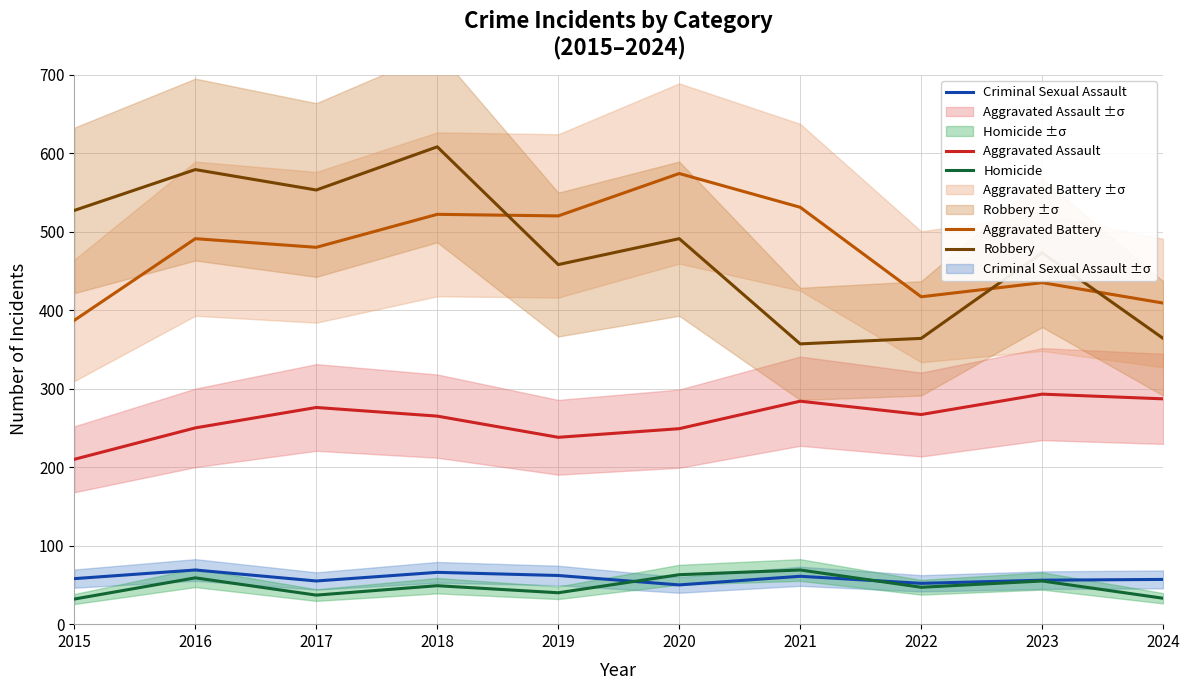

How many interior local peaks does the Robbery series have?

4